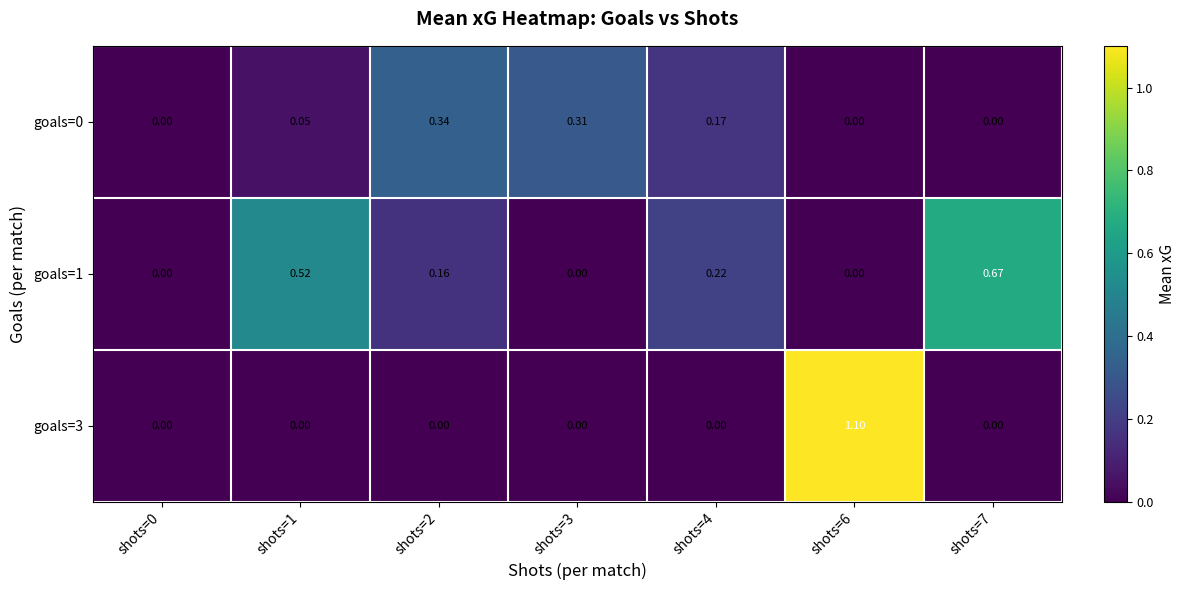

At shots=2, list the series in order from largest to smallest.

goals=0, goals=1, goals=3